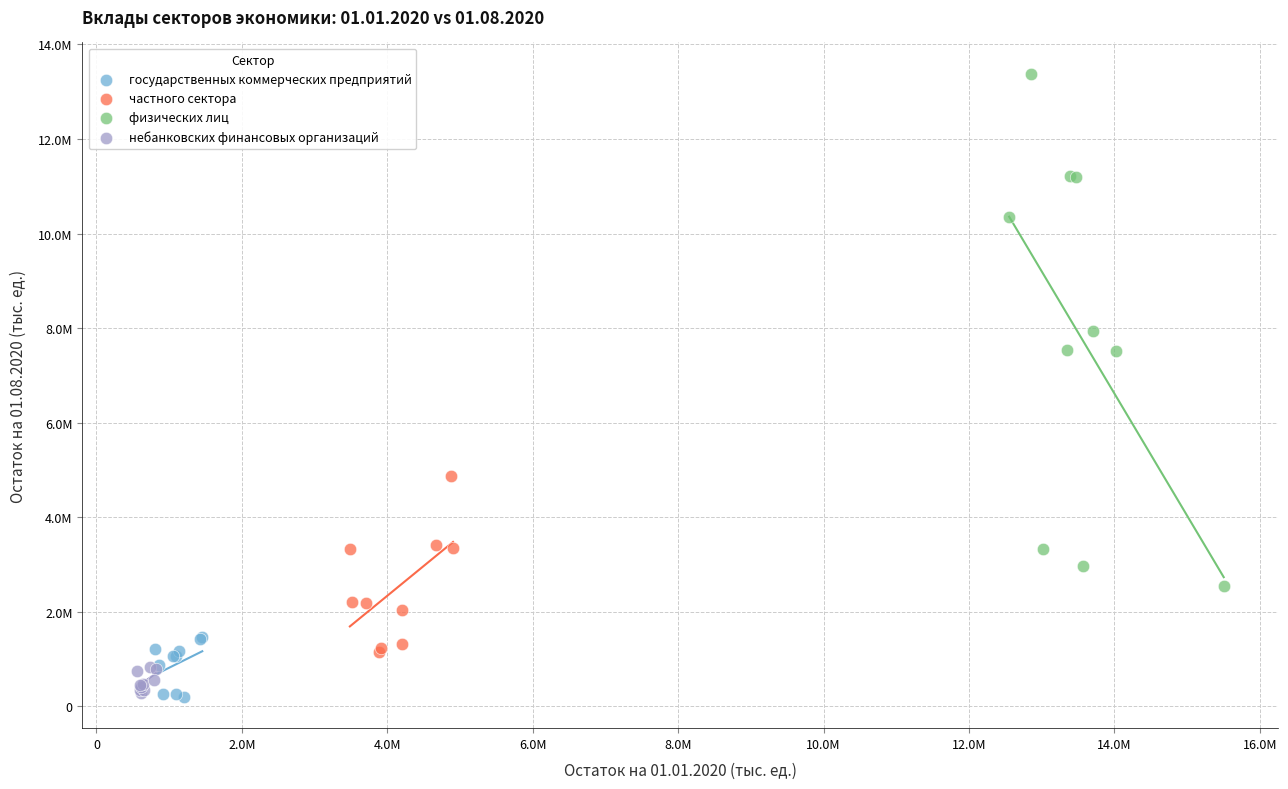

What are all the series names shown in the legend?

государственных коммерческих предприятий, частного сектора, физических лиц, небанковских финансовых организаций